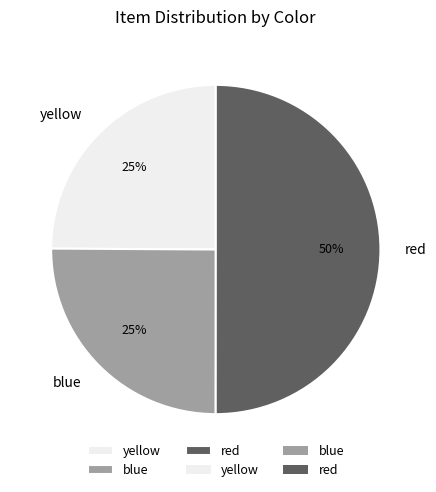

Is yellow the majority of the pie?

No